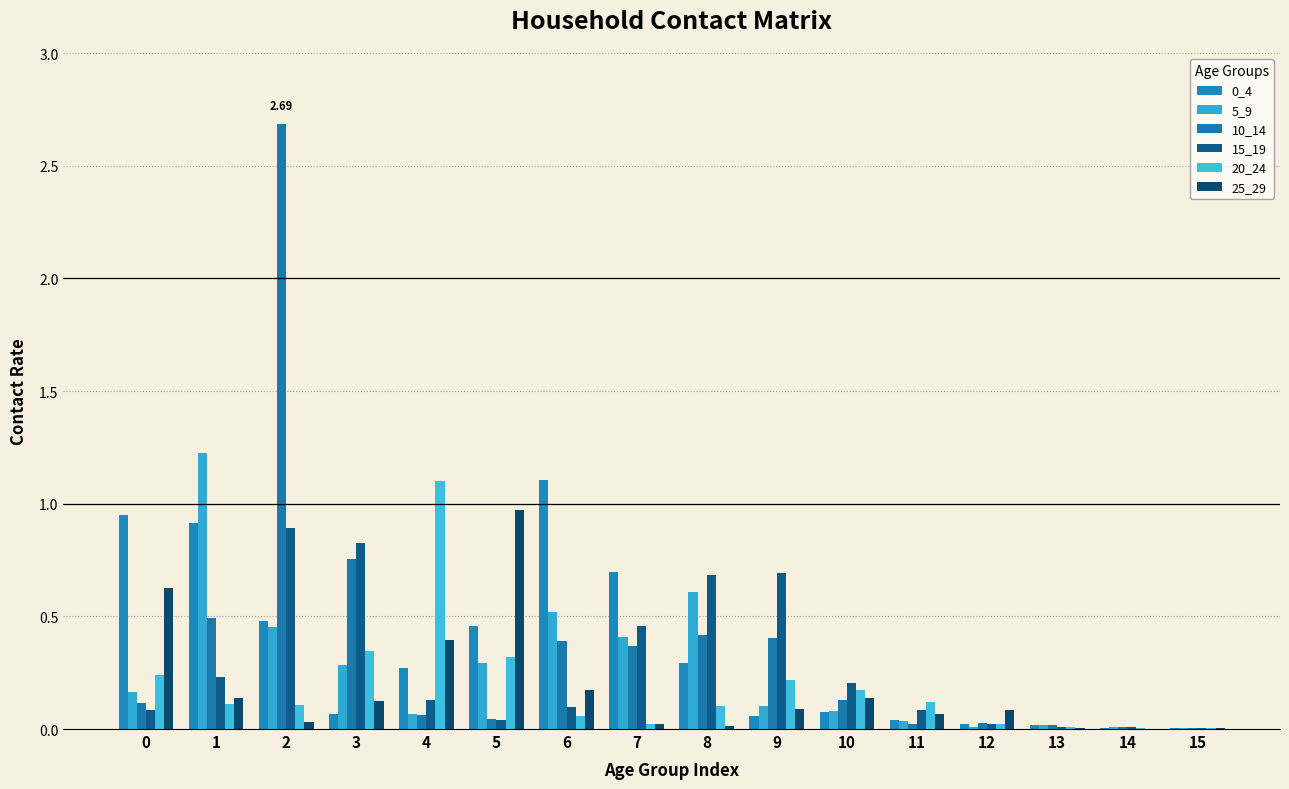

Which series has the largest range (max minus min)?

10_14